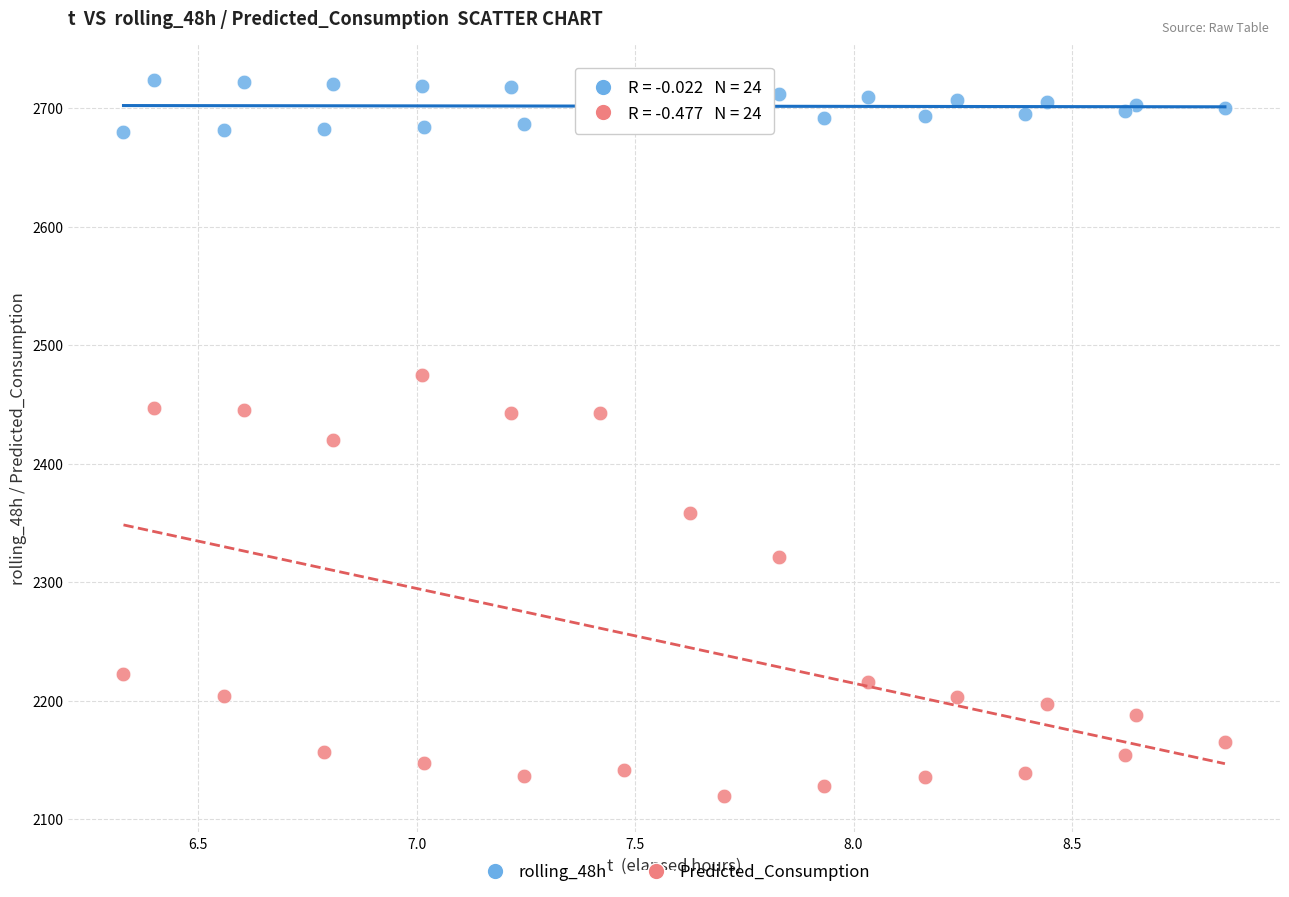

What are all the series names shown in the legend?

rolling_48h, Predicted_Consumption